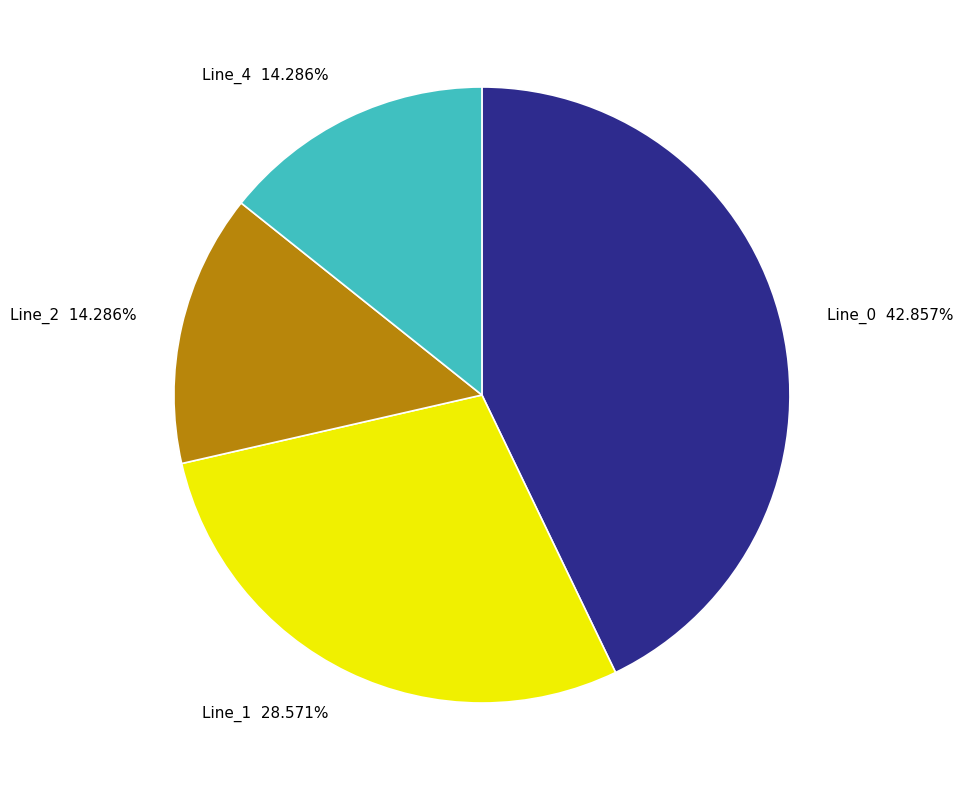

What percentage is NOT represented by Line_0?

57.1%